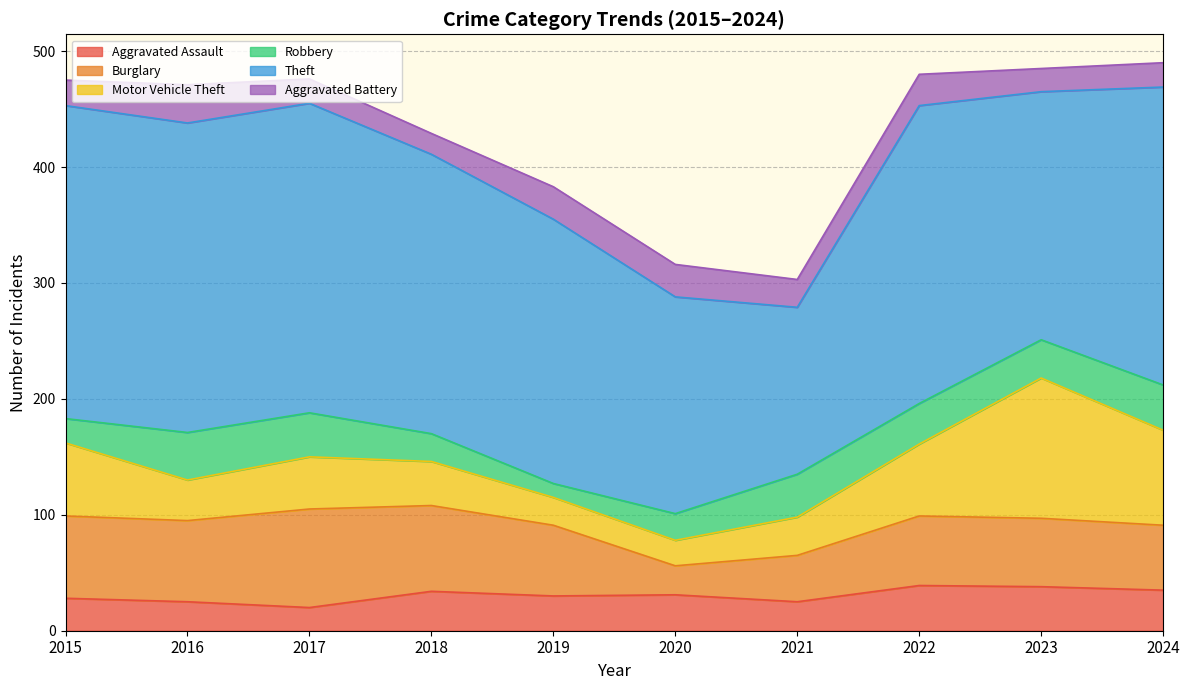

What is the value of the Motor Vehicle Theft point at the 9th from the left?

121